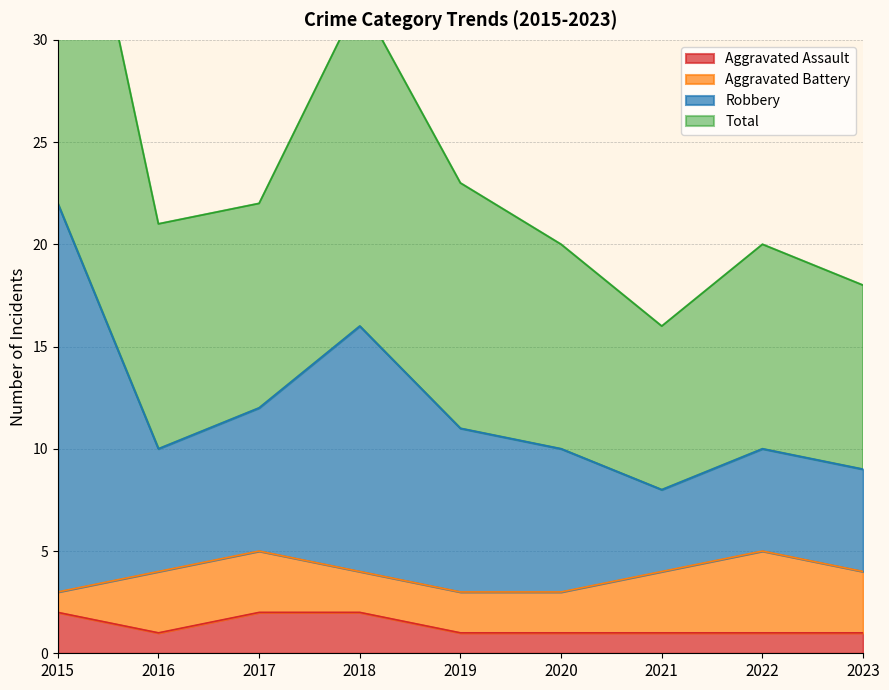

True or false: Robbery and Total intersect in this chart.

False